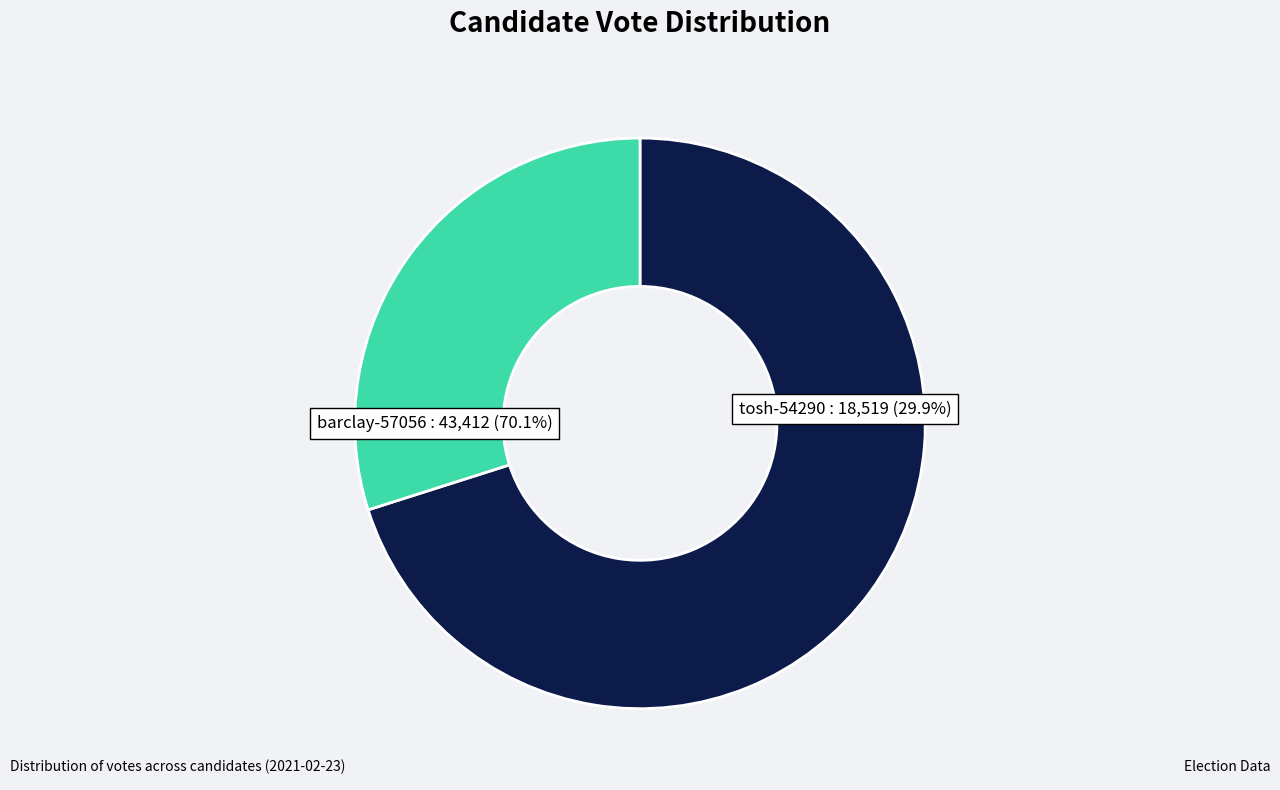

Which category has the biggest portion of the pie?

barclay-57056